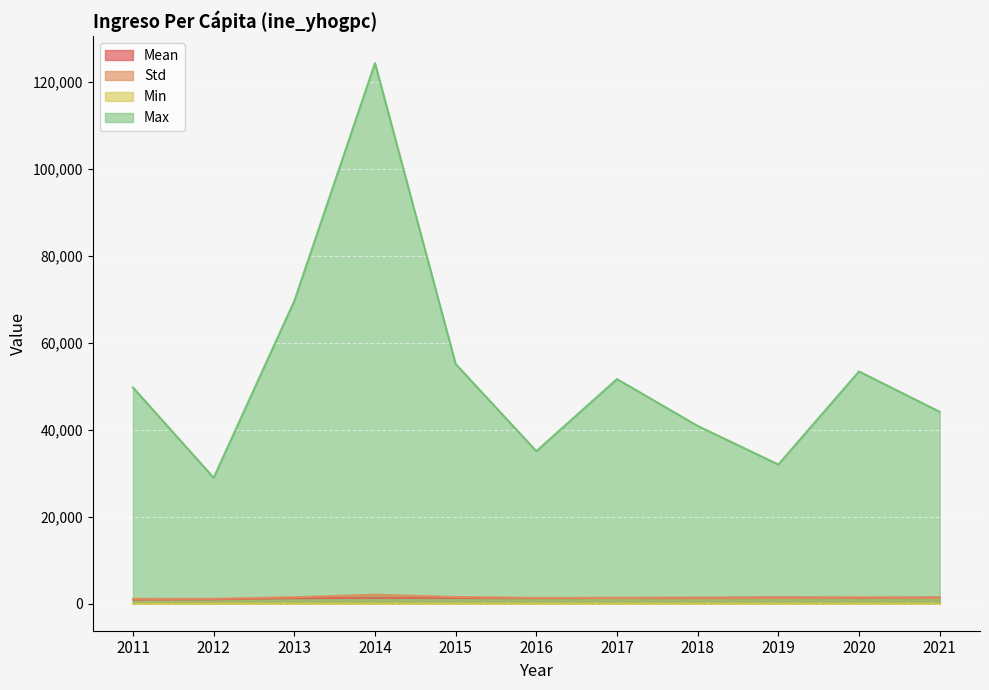

Rank the series by their maximum value, from lowest to highest.

Min, Mean, Std, Max